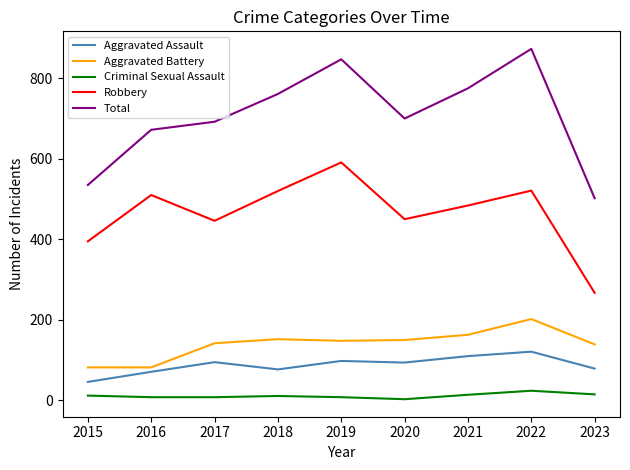

At which category does the chart reach its peak across all series?

2022